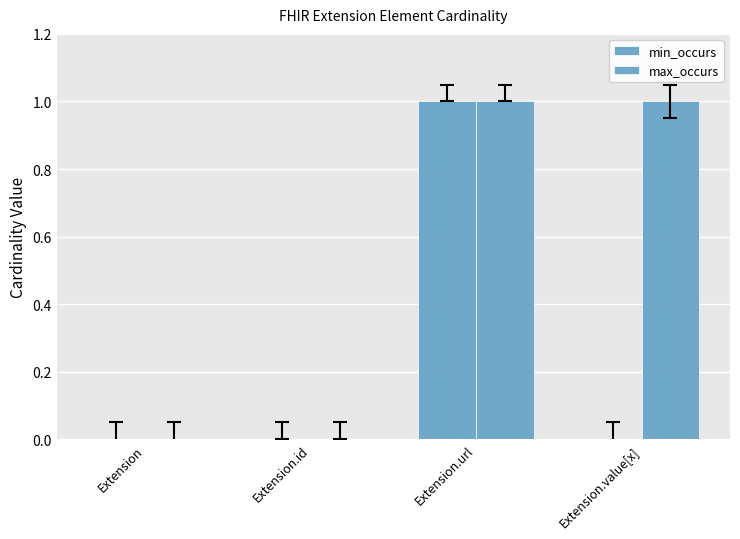

Reading right to left, transcribe all the data shown in this chart.

min_occurs: 0	1	0	0
max_occurs: 1	1	0	0